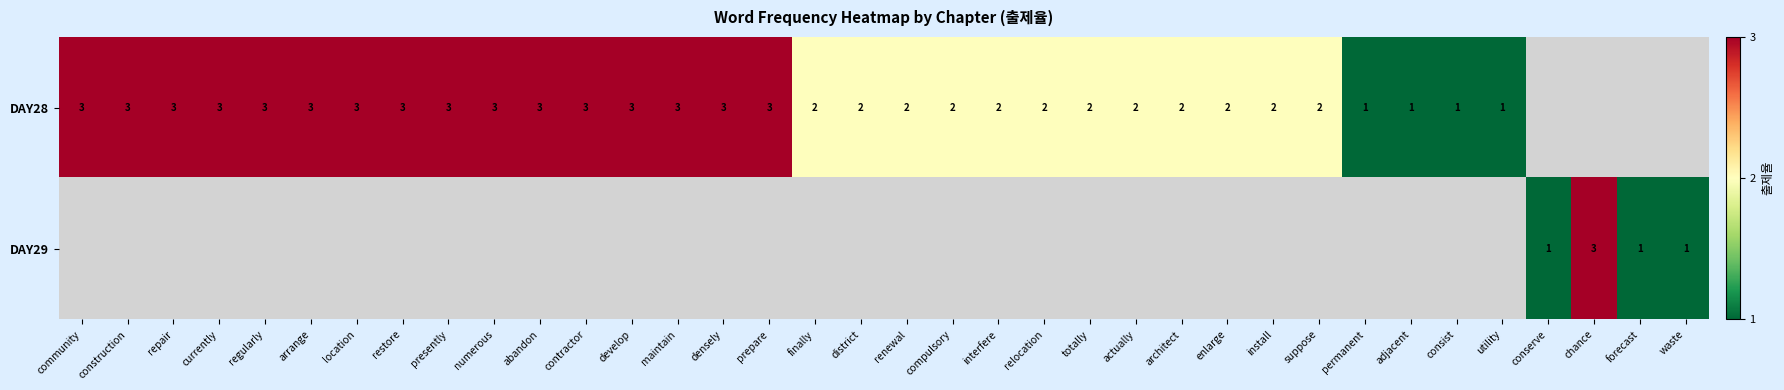

How many positive values does the row_1 series have?

4